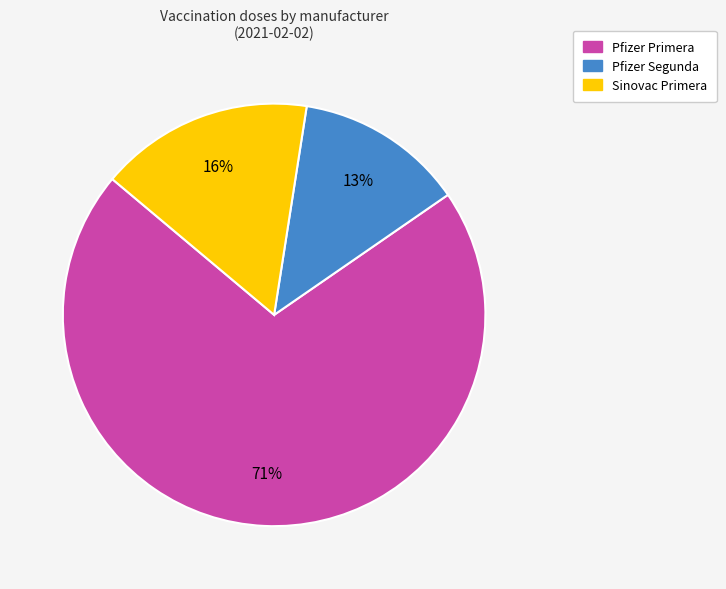

Do Pfizer Segunda and Sinovac Primera together represent more than half of the pie?

No